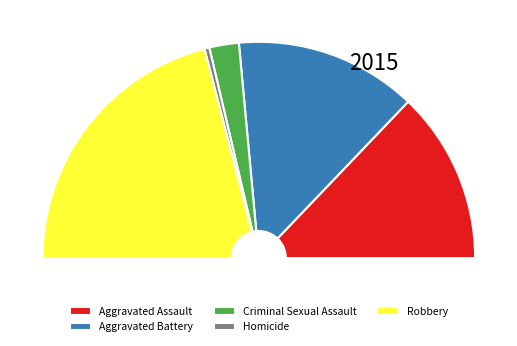

How many segments does this pie chart have?

5